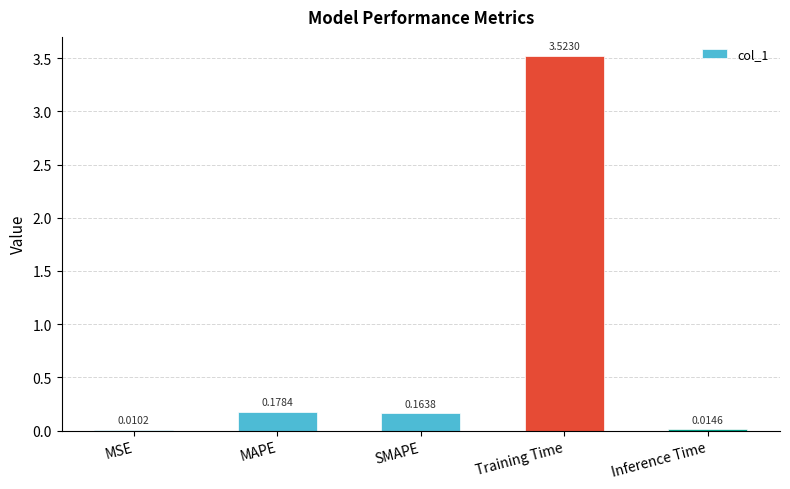

What is the sum of all values?

3.9